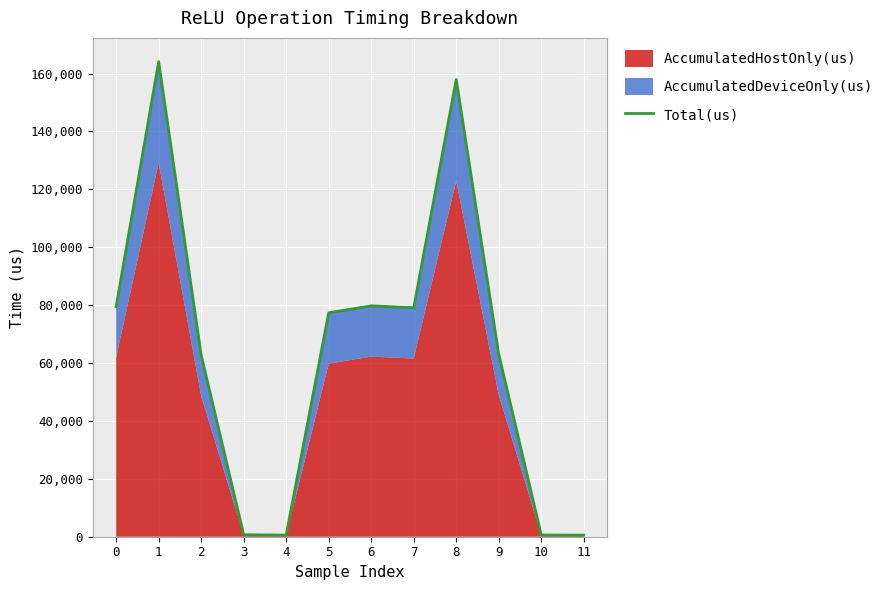

At which category does the data reach its first local valley?

4